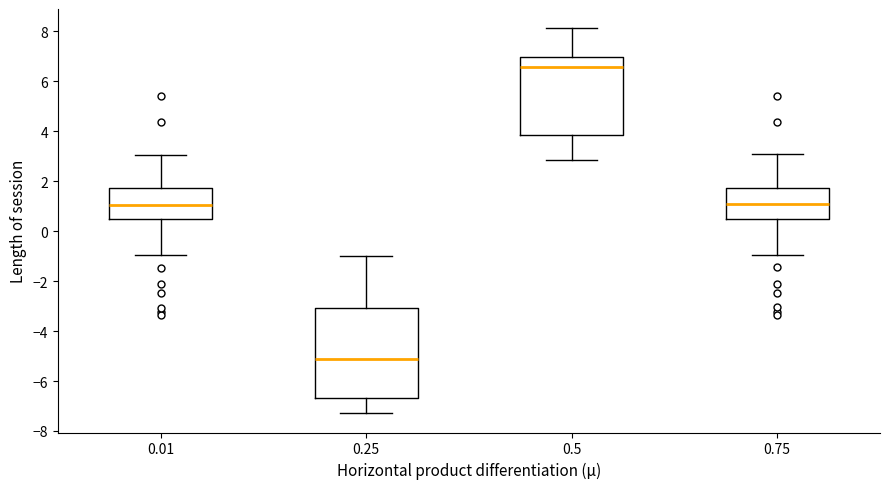

Which box has the highest median line?

0.5